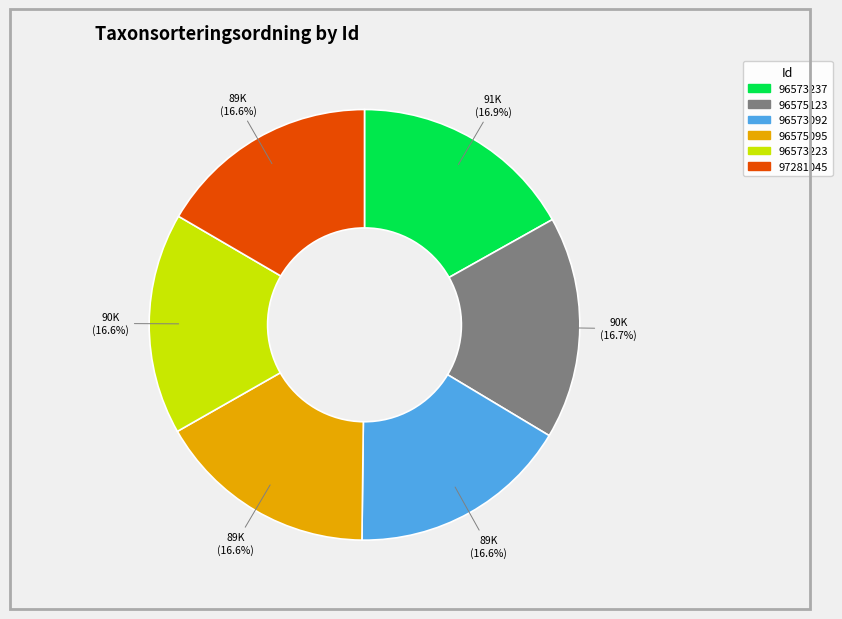

What percentage is NOT represented by 96573237?

83.1%